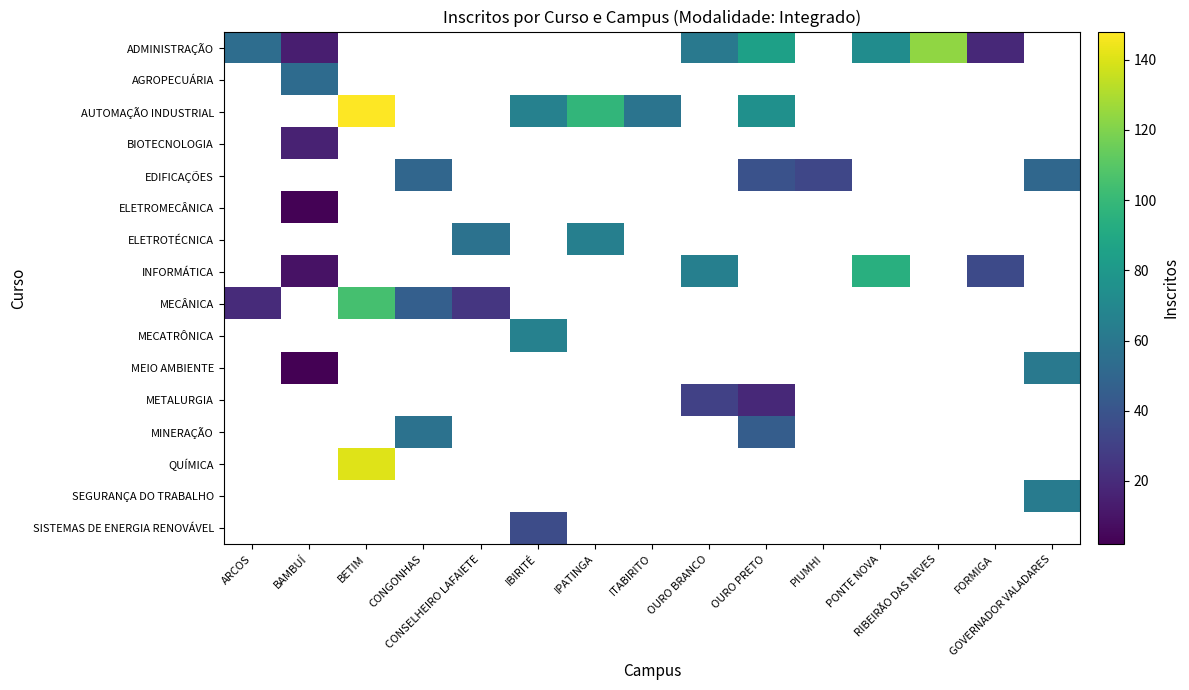

List the series in order of their peak value, lowest first.

ELETROMECÂNICA, BIOTECNOLOGIA, METALURGIA, SISTEMAS DE ENERGIA RENOVÁVEL, EDIFICAÇÕES, AGROPECUÁRIA, MINERAÇÃO, MEIO AMBIENTE, SEGURANÇA DO TRABALHO, ELETROTÉCNICA, MECATRÔNICA, INFORMÁTICA, MECÂNICA, ADMINISTRAÇÃO, QUÍMICA, AUTOMAÇÃO INDUSTRIAL